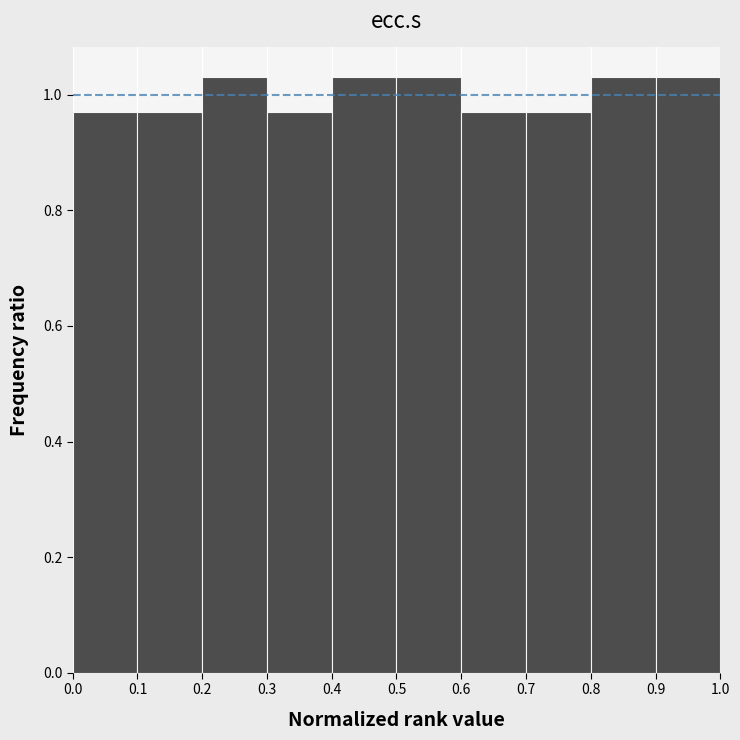

Reading left to right, list every bar in this chart as the range it spans on the x-axis followed by its height. The values are not printed on the chart, so give them approximately, as read against the axis.

0.0 to 0.1: 0.96
0.1 to 0.2: 0.96
0.2 to 0.3: 1.04
0.3 to 0.4: 0.96
0.4 to 0.5: 1.04
0.5 to 0.6: 1.04
0.6 to 0.7: 0.96
0.7 to 0.8: 0.96
0.8 to 0.9: 1.04
0.9 to 1.0: 1.04